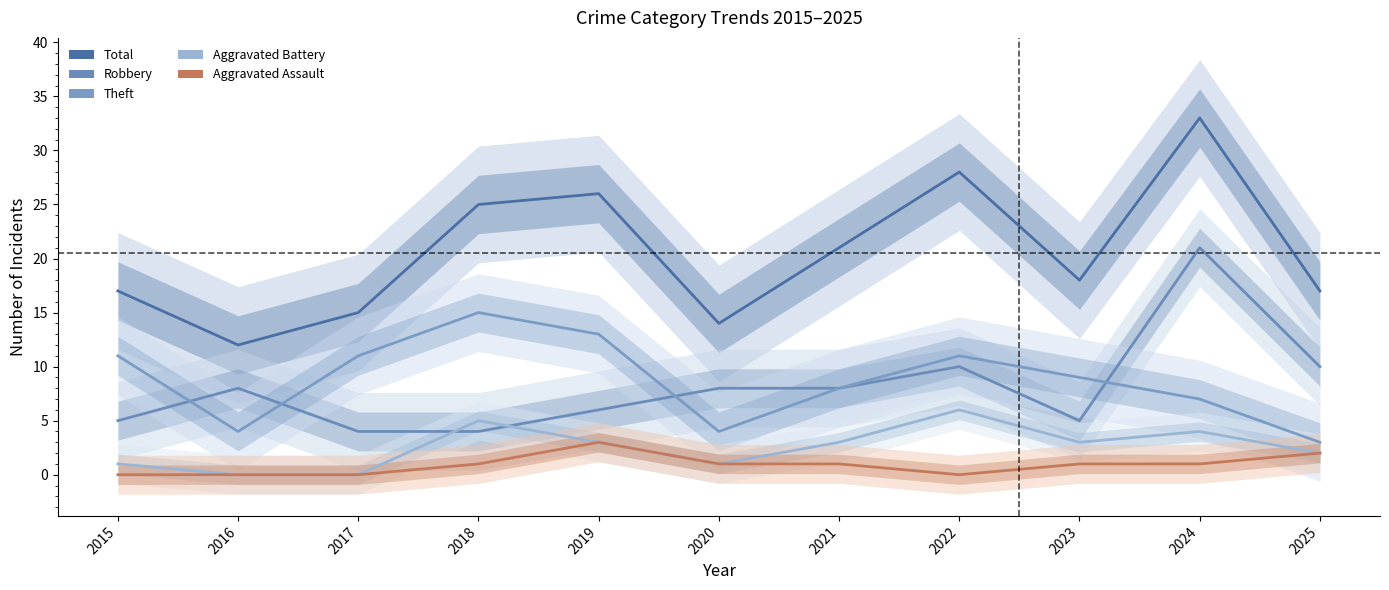

The value of Theft at 2023 is 9. True or false?

True